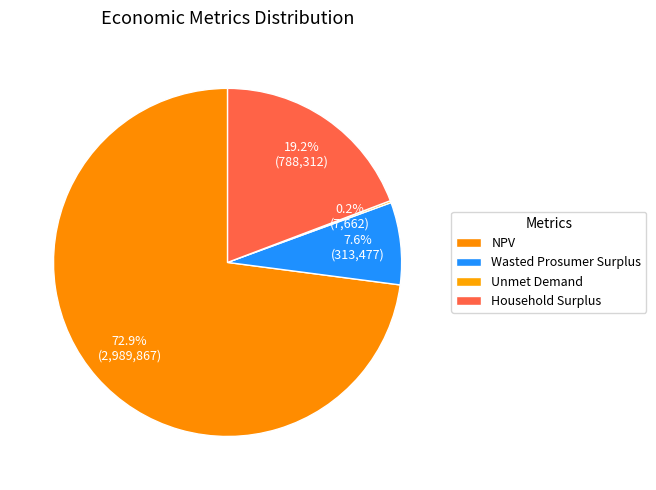

Does any single category account for the majority?

Yes